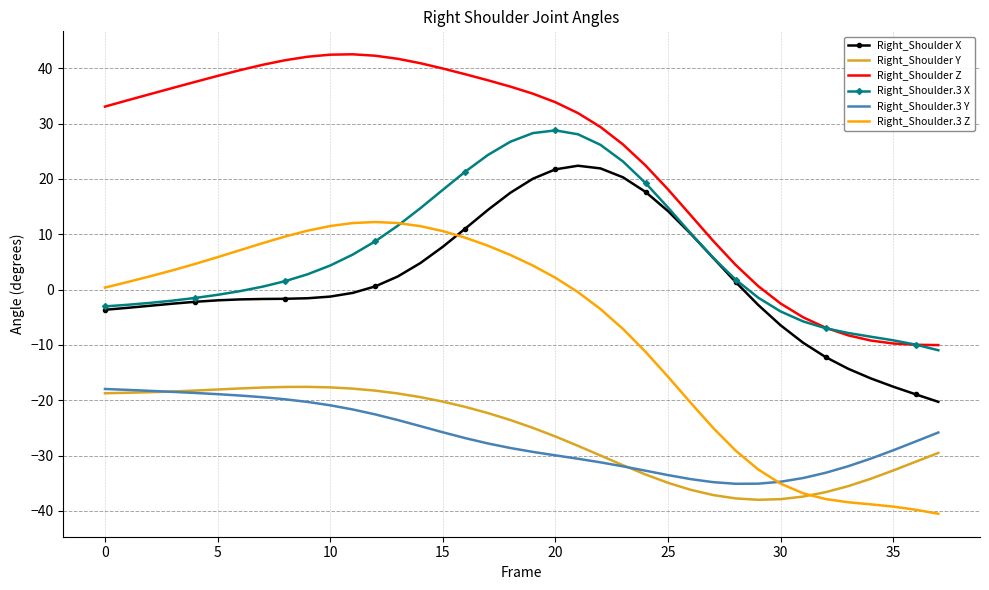

What is the lowest value of the Right_Shoulder Z series?

-10.0